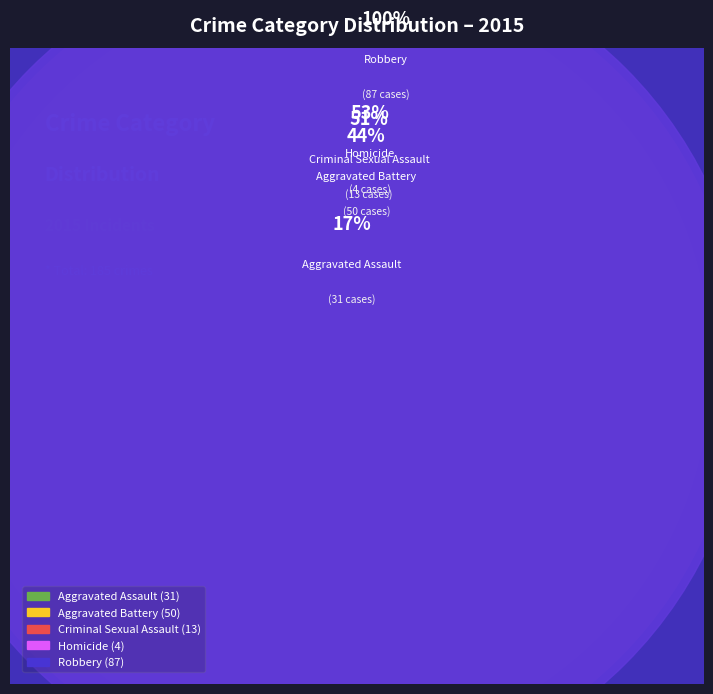

Is it true that Criminal Sexual Assault is 7% of the pie?

True